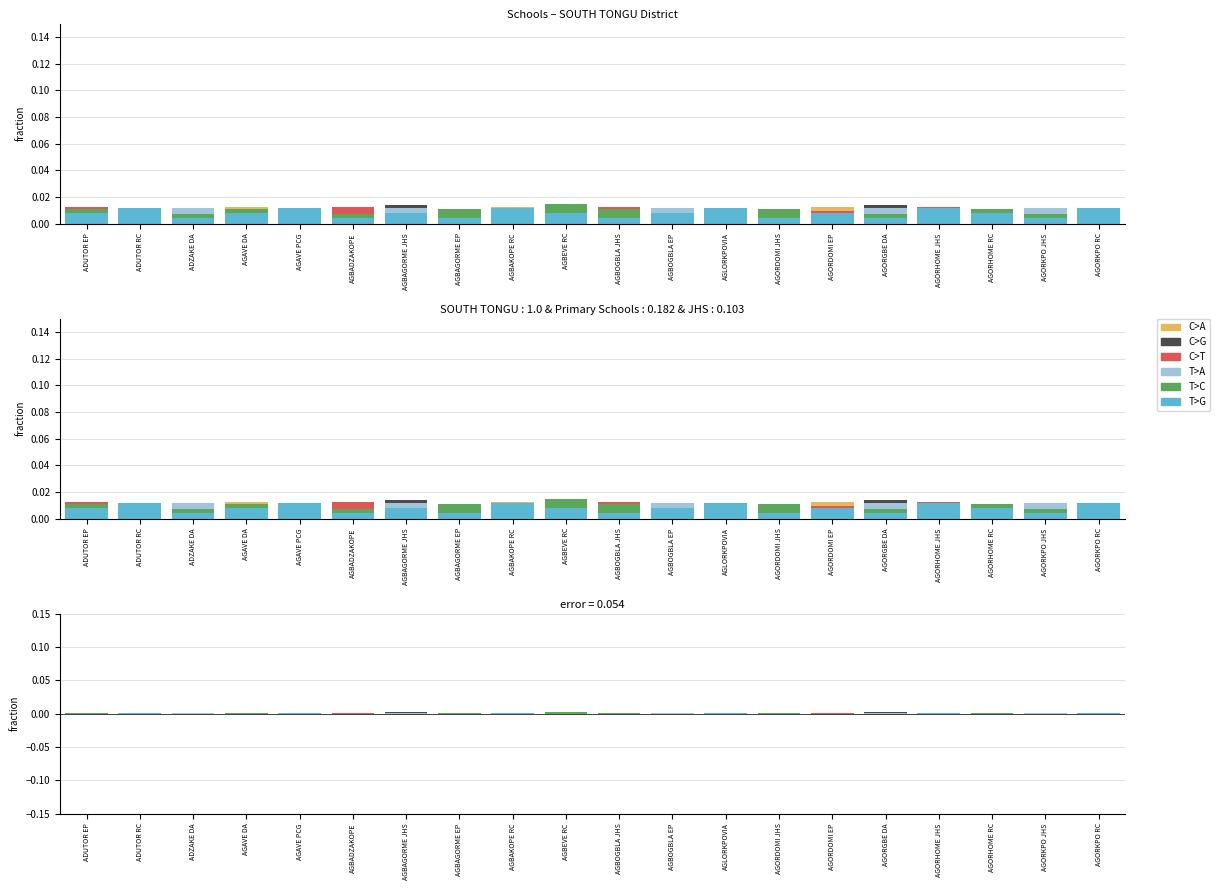

What are all the series names shown in the legend?

C>A, C>G, C>T, T>A, T>C, T>G